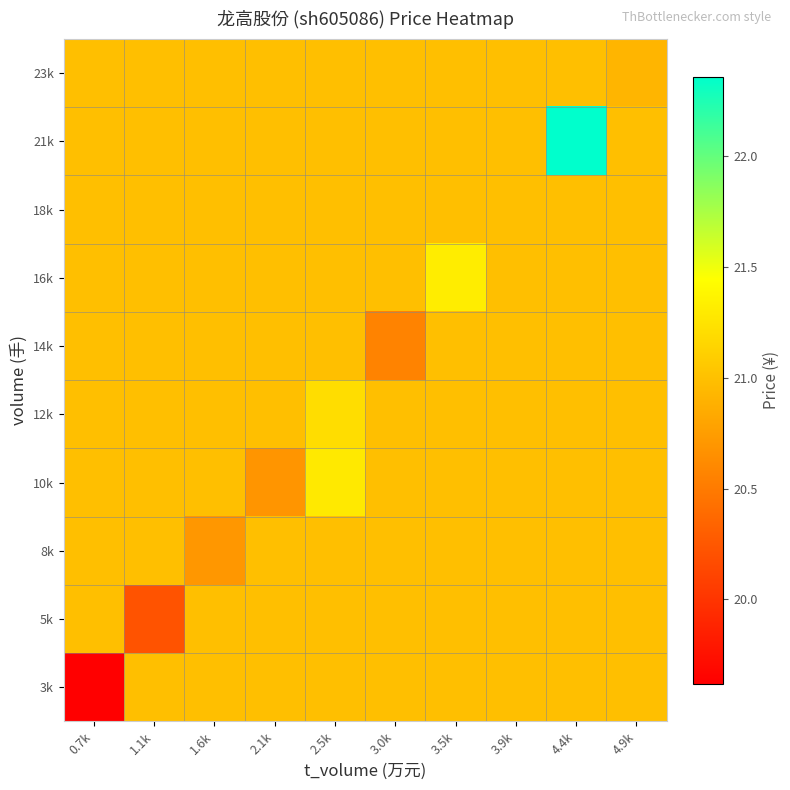

At how many categories does at least one series exceed 20?

10